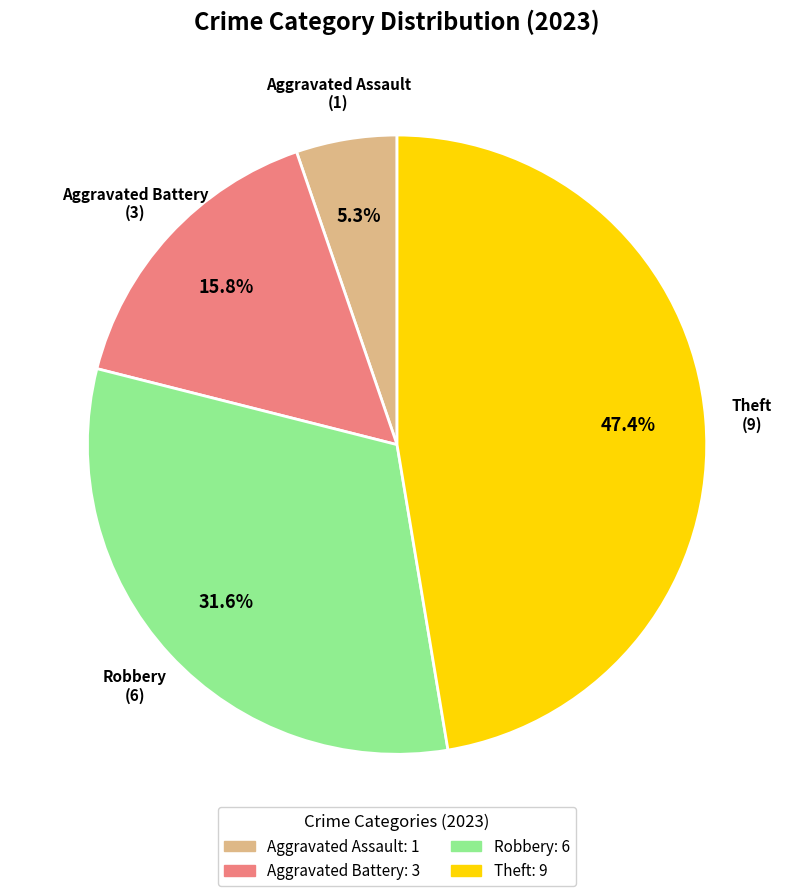

Is there any slice that represents more than half of the pie?

No